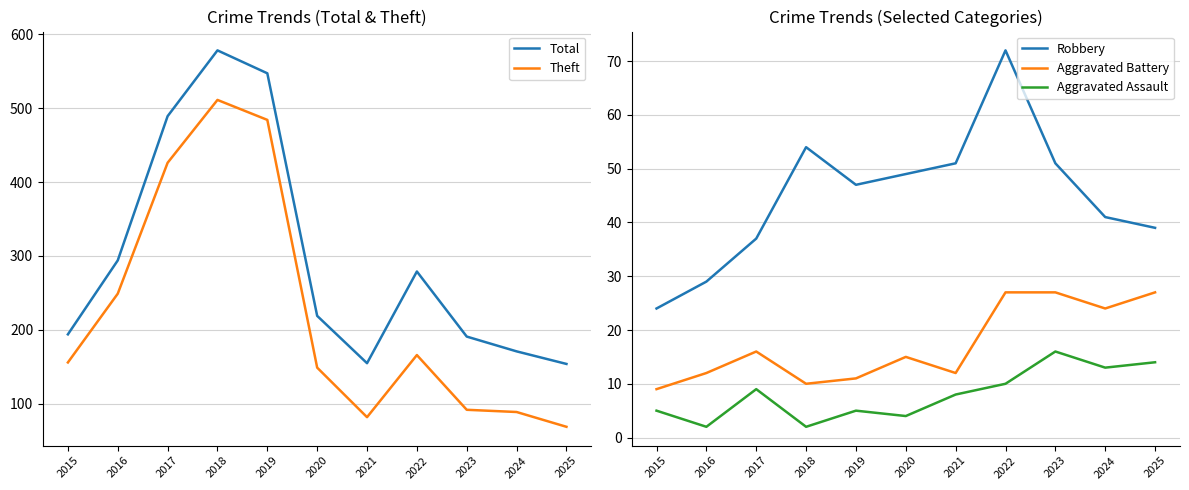

True or false: Aggravated Assault and Theft intersect in this chart.

False